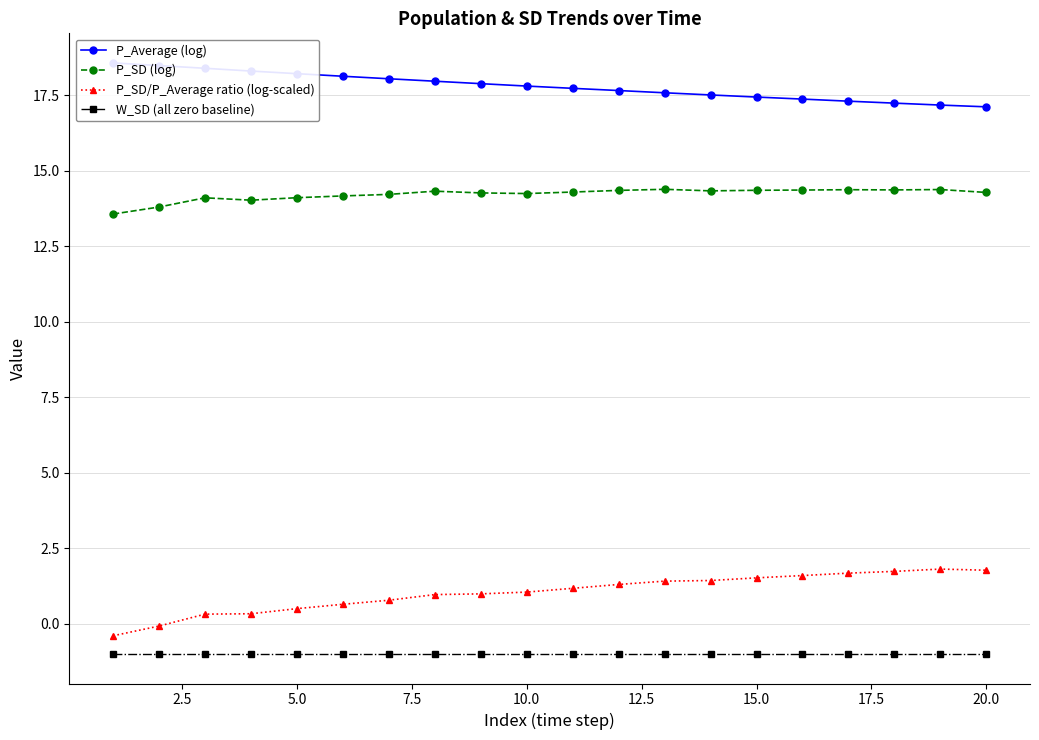

The W_SD (all zero baseline) series shows -1.7 at 15.0. True or false?

False